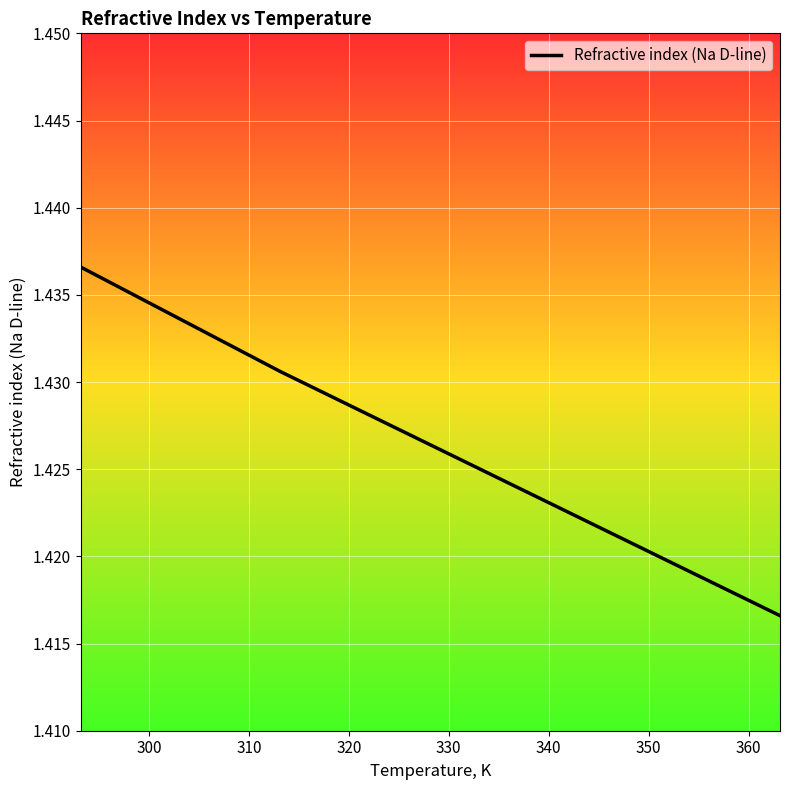

What is the smallest value displayed?

1.4